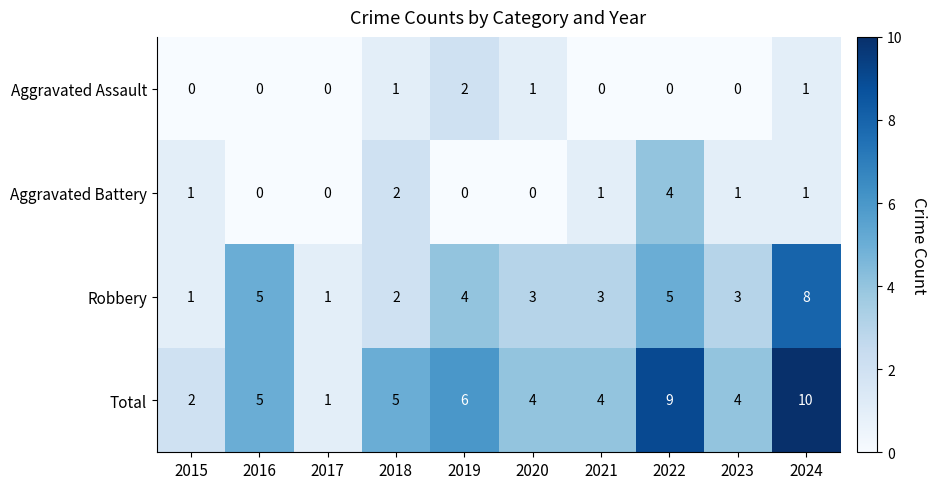

What is the spread (max minus min) of values at 2023?

4